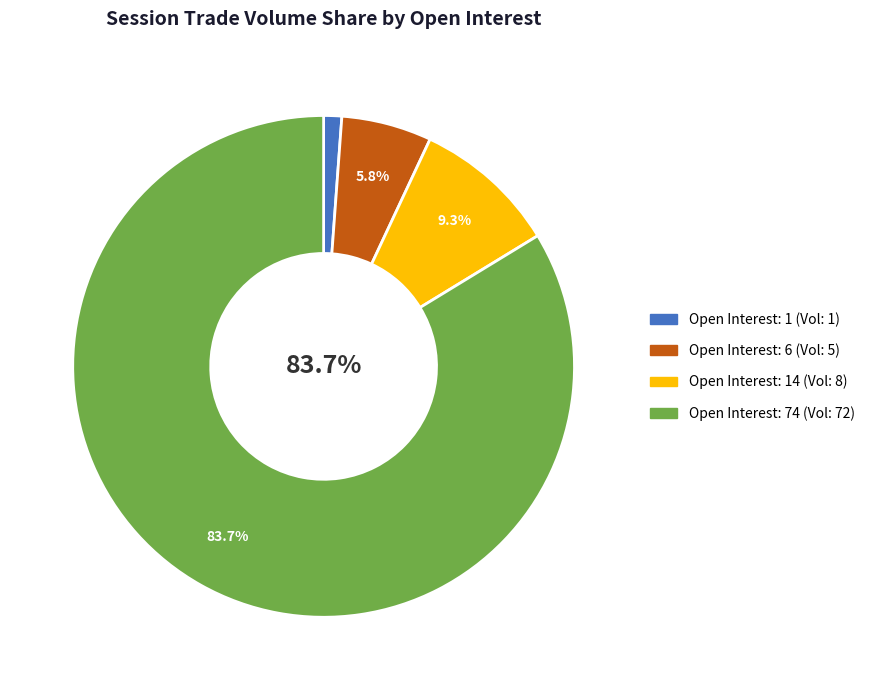

Between Open Interest: 1 (Vol: 1) and Open Interest: 6 (Vol: 5), which is larger?

Open Interest: 6 (Vol: 5)